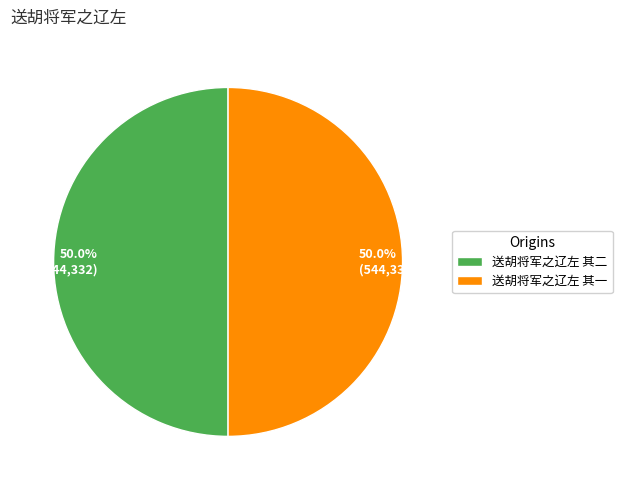

What is the ratio of the value at 送胡将军之辽左 其二 to the value at 送胡将军之辽左 其一?

1.0